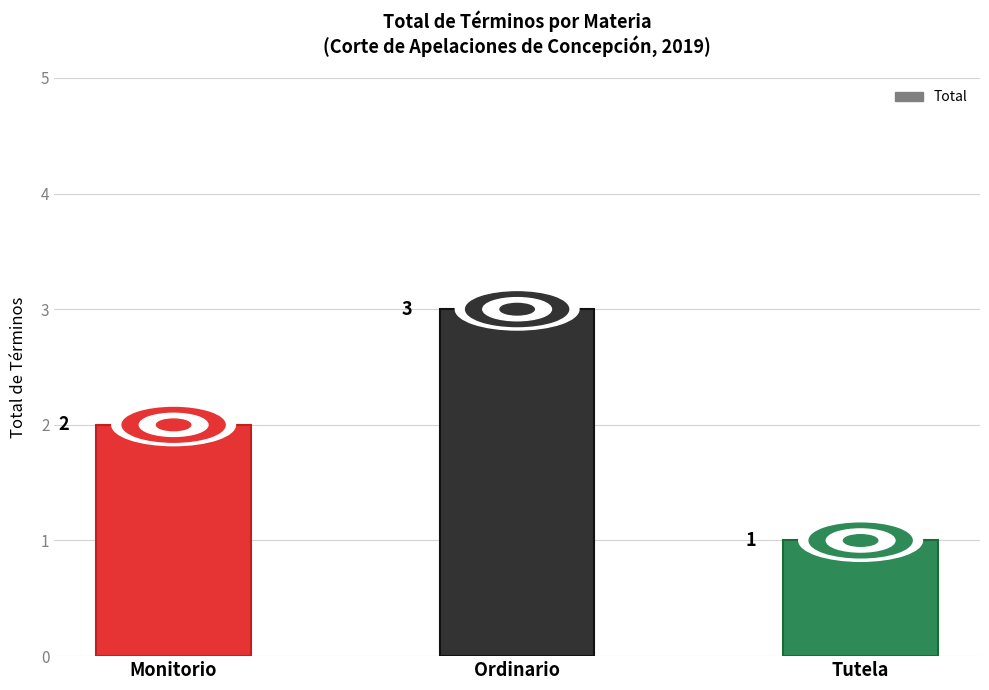

What position from the right is Monitorio?

3